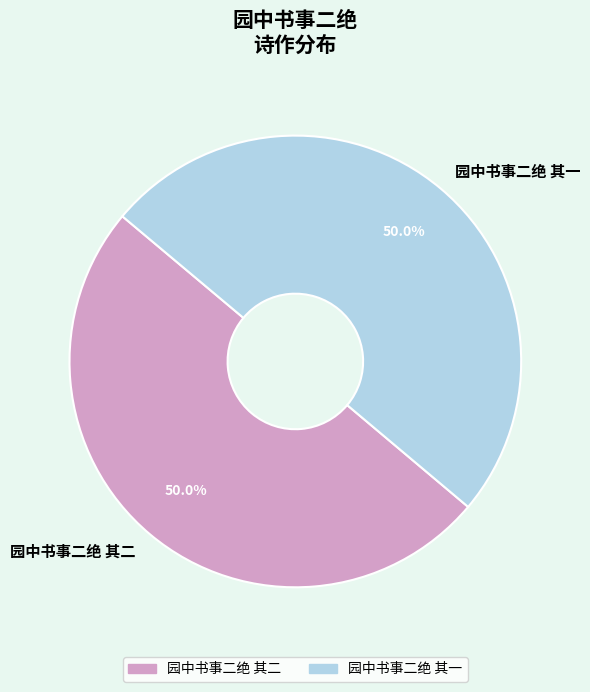

True or false: 园中书事二绝 其二 accounts for 43% of the total.

False